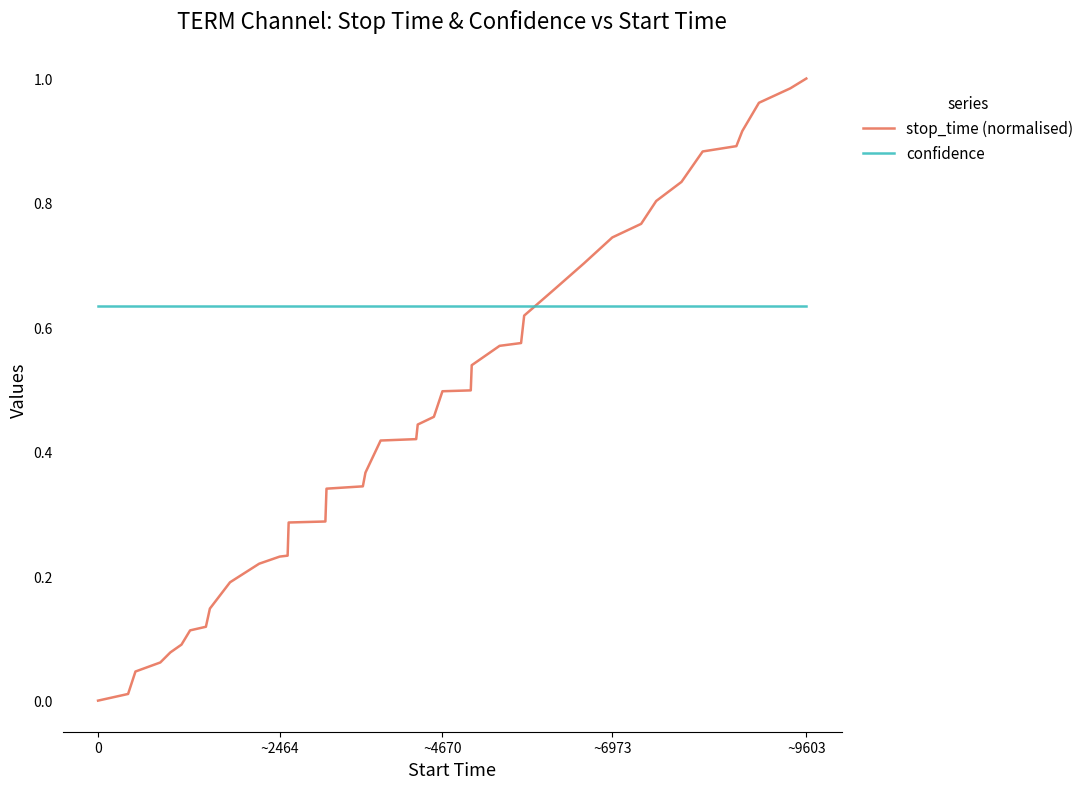

Which series ends up on top after the final intersection of stop_time (normalised) and confidence?

stop_time (normalised)